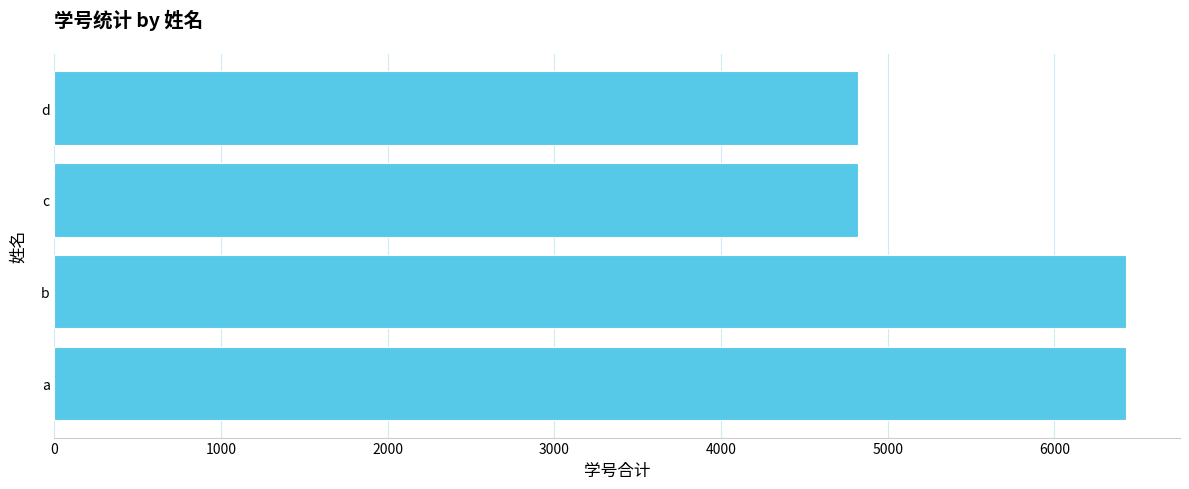

What is the average value?

5626